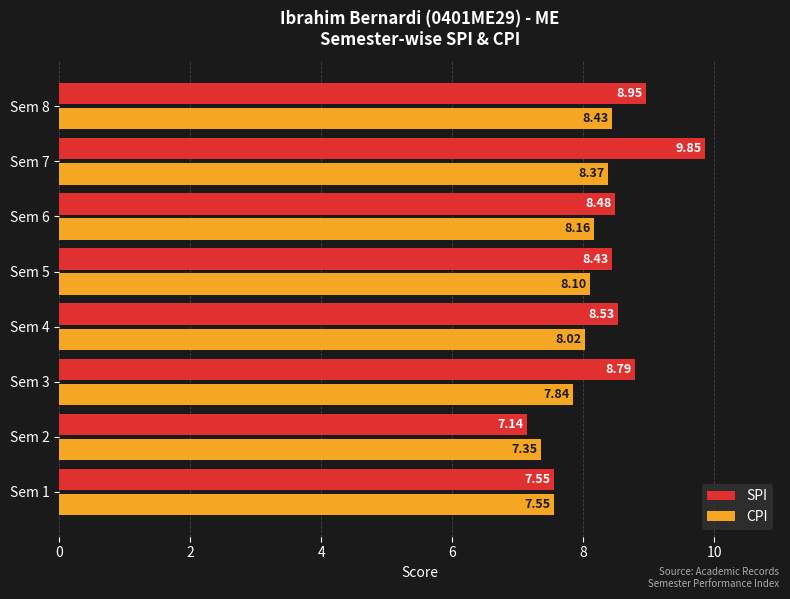

At how many categories does at least one series exceed 8?

6